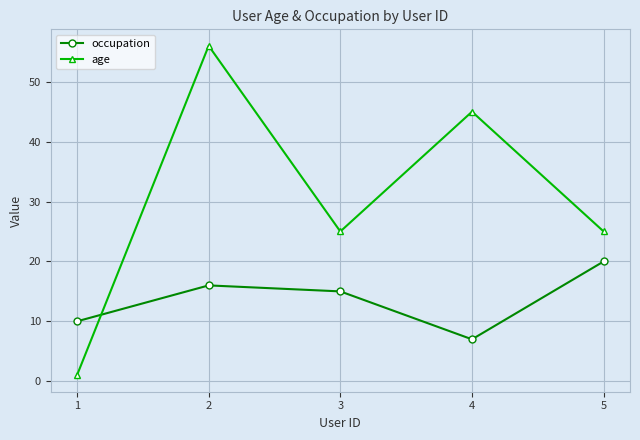

Rank the series by their average value, from lowest to highest.

occupation, age